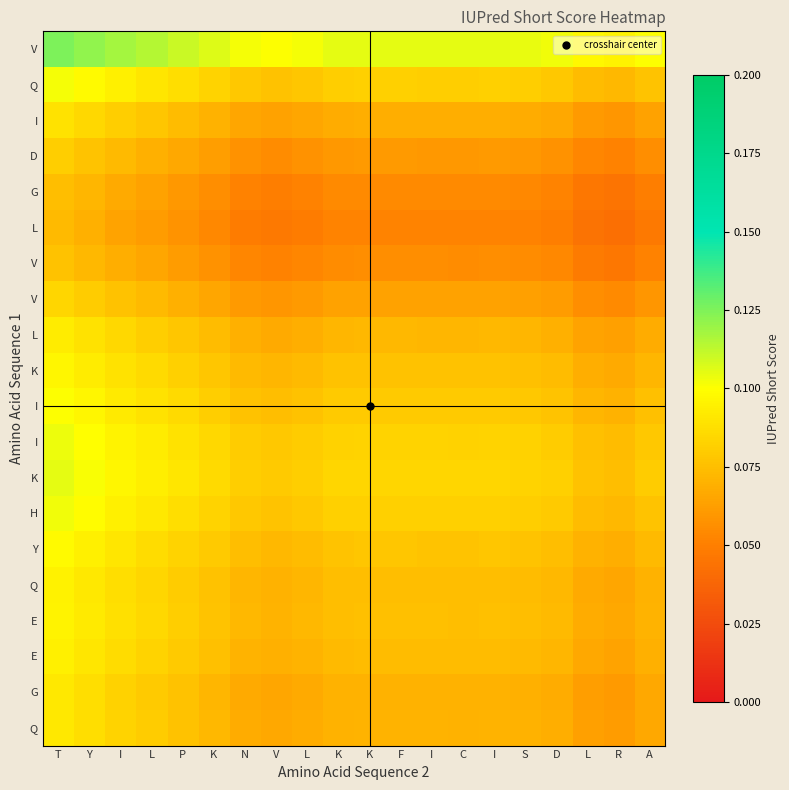

At which category is the sum across all series the highest?

T